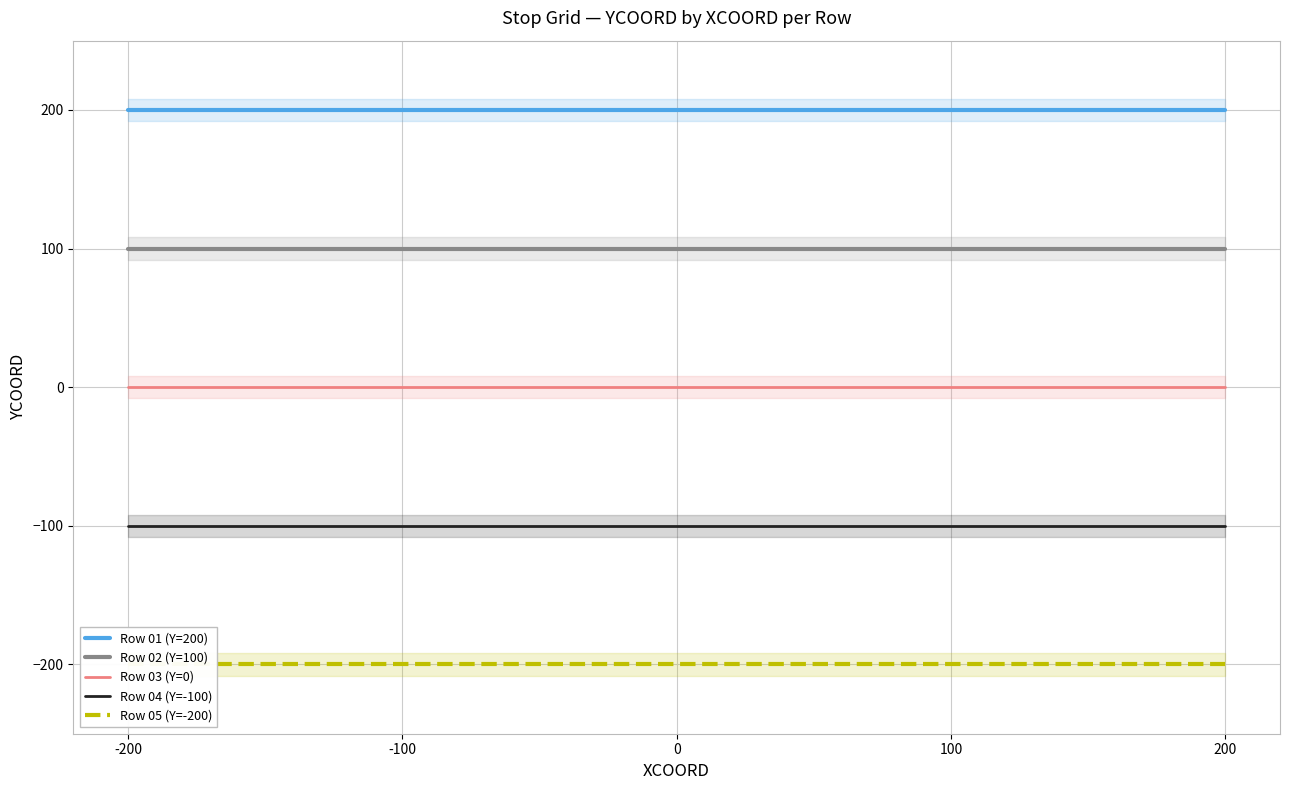

At how many categories does at least one series exceed 6?

5